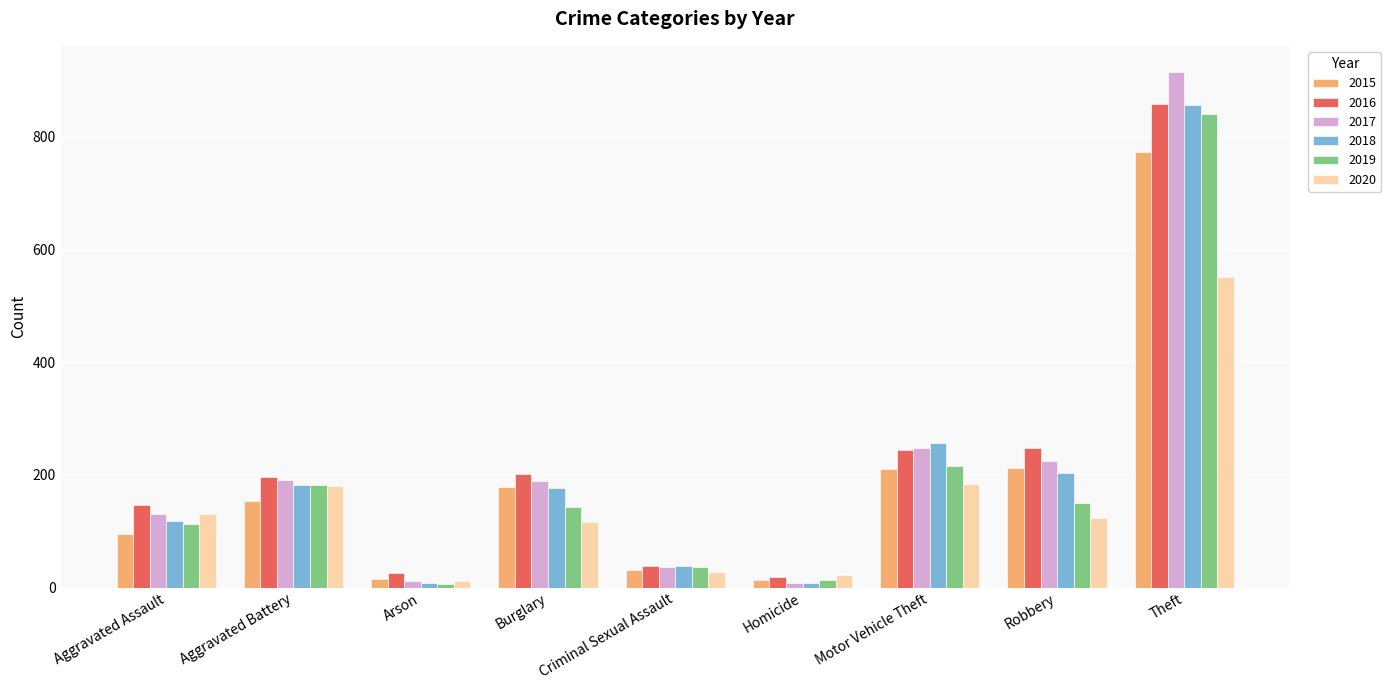

How many bars are there in each group?

6